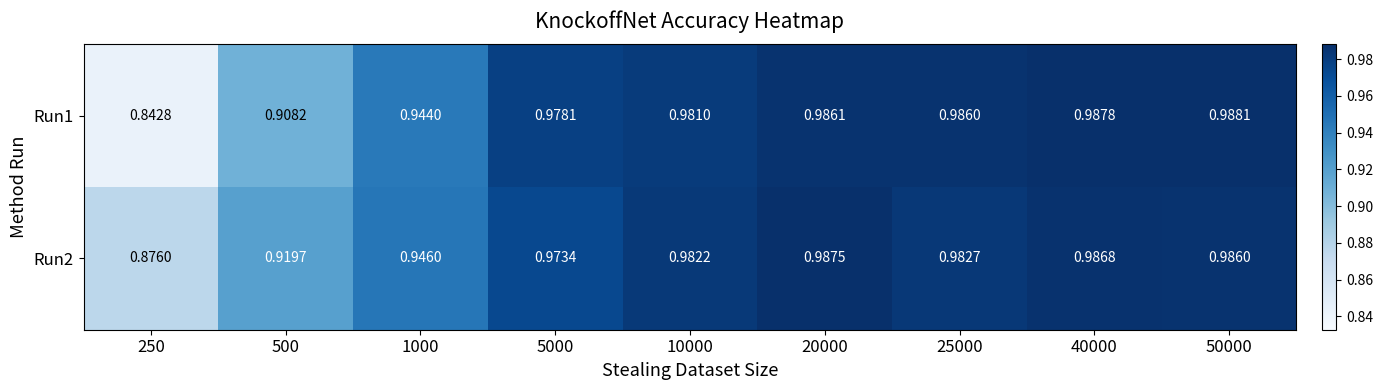

Is the value of Run1 at 10000 greater than the value of Run2 at 1000?

Yes